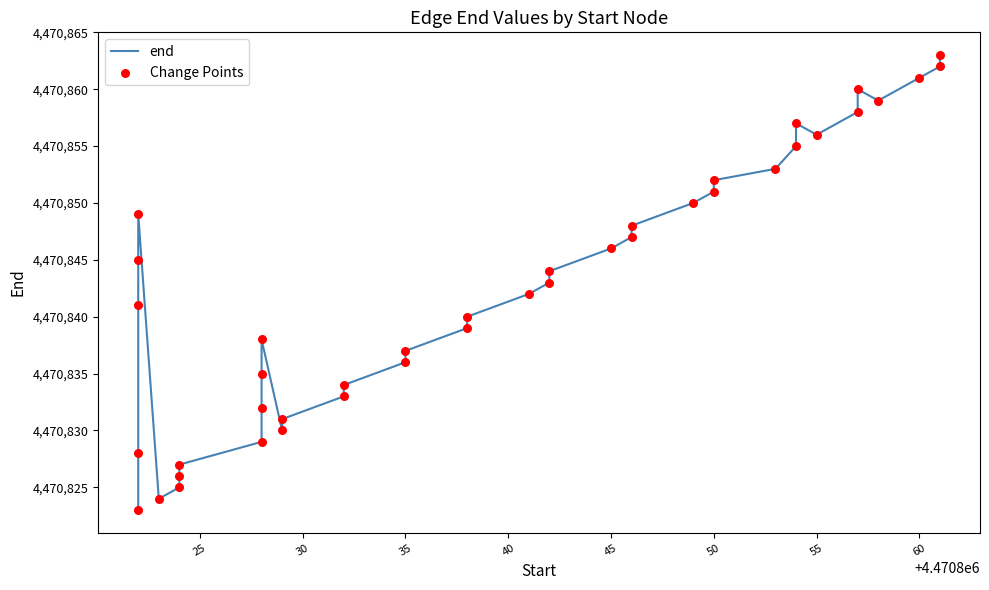

Which series has the largest total across all categories?

end